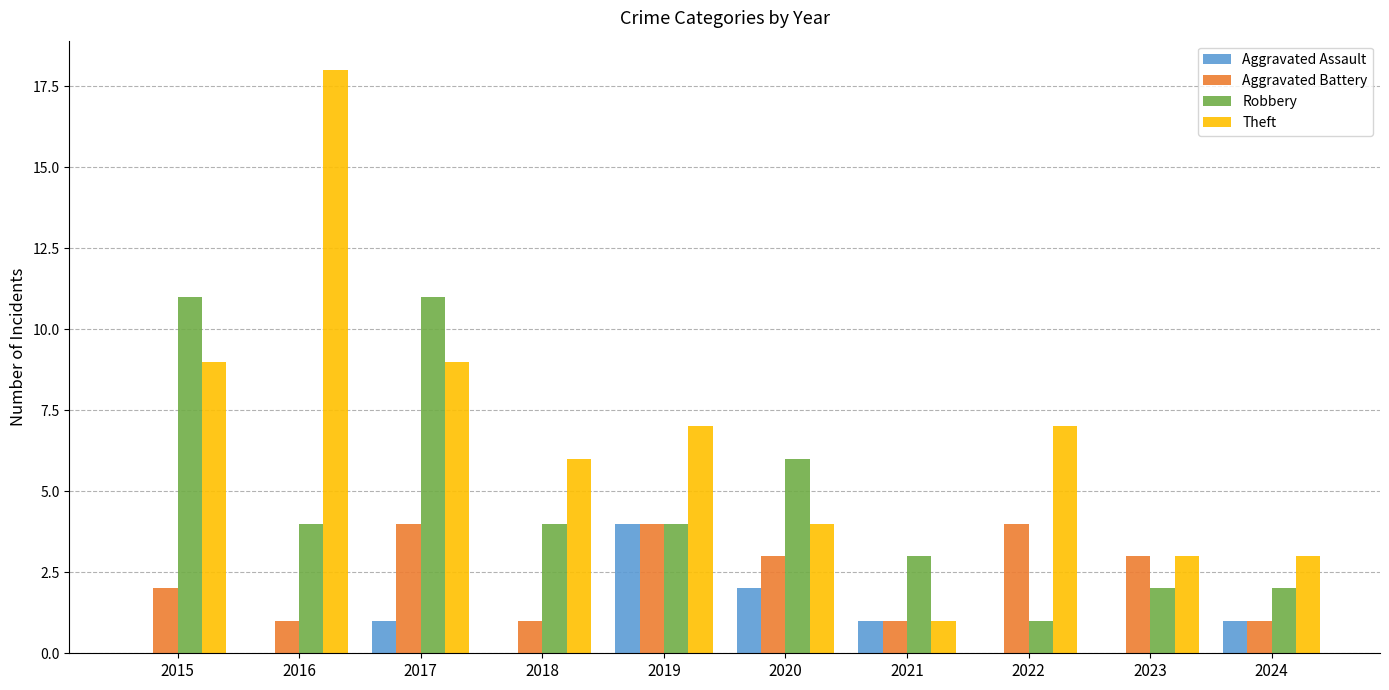

Which series has the widest spread of values?

Theft